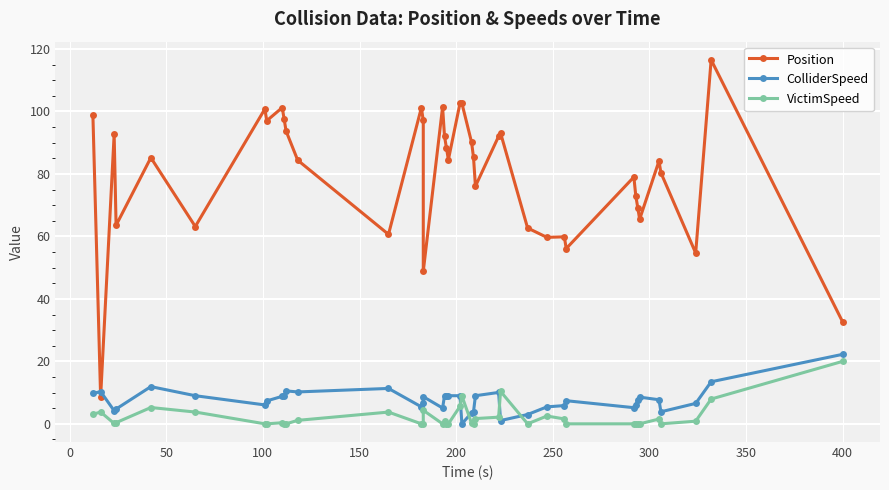

How many intersections are there between Position and ColliderSpeed?

2